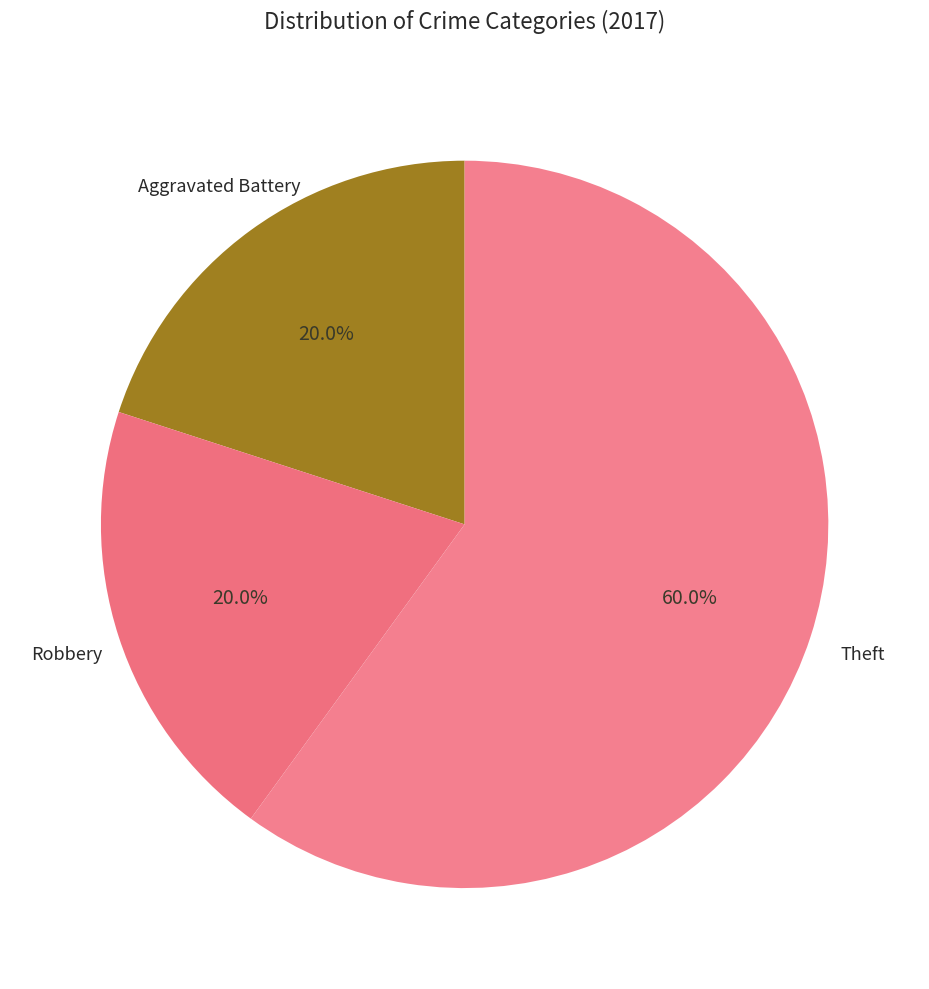

How many slices are in this pie chart?

3